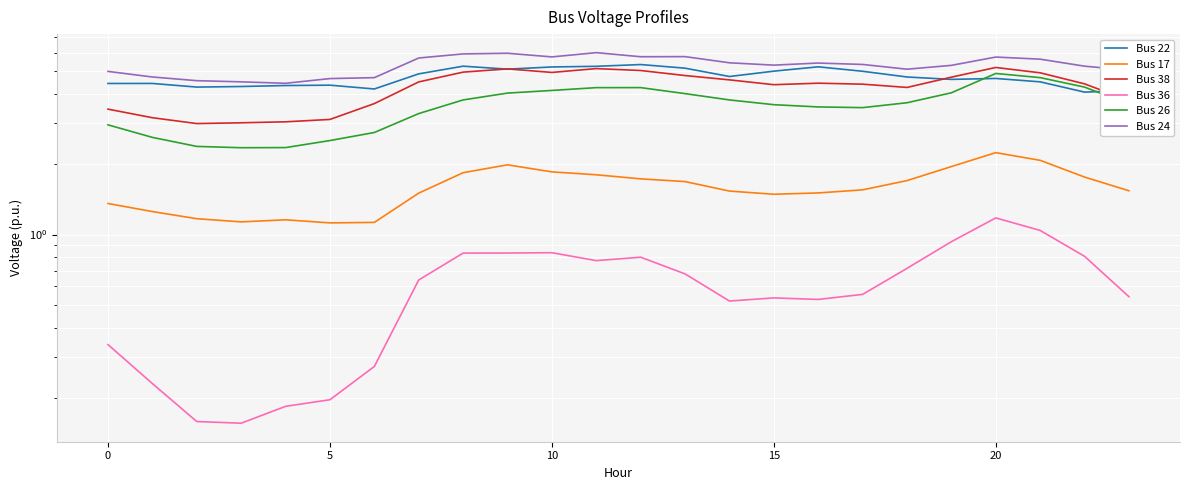

Reading left to right, list all the values displayed in this chart.

Bus 22: 4.4	4.4	4.3	4.3	4.3	4.4	4.2	4.9	5.3	5.1	5.2	5.2	5.3	5.2	4.7	5.0	5.2	5.0	4.7	4.6	4.7	4.5	4.1	4.1
Bus 17: 1.4	1.3	1.2	1.1	1.2	1.1	1.1	1.5	1.8	2.0	1.9	1.8	1.7	1.7	1.5	1.5	1.5	1.6	1.7	2.0	2.2	2.1	1.8	1.5
Bus 38: 3.4	3.2	3.0	3.0	3.0	3.1	3.6	4.5	5.0	5.1	4.9	5.1	5.0	4.8	4.6	4.4	4.4	4.4	4.3	4.7	5.2	4.9	4.4	3.7
Bus 36: 0.3	0.2	0.2	0.2	0.2	0.2	0.3	0.6	0.8	0.8	0.8	0.8	0.8	0.7	0.5	0.5	0.5	0.6	0.7	0.9	1.2	1.0	0.8	0.5
Bus 26: 2.9	2.6	2.4	2.4	2.4	2.5	2.7	3.3	3.8	4.0	4.1	4.3	4.3	4.0	3.8	3.6	3.5	3.5	3.7	4.0	4.9	4.7	4.3	3.6
Bus 24: 5.0	4.7	4.6	4.5	4.4	4.6	4.7	5.7	5.9	6.0	5.8	6.0	5.8	5.8	5.4	5.3	5.4	5.3	5.1	5.3	5.7	5.6	5.3	5.0